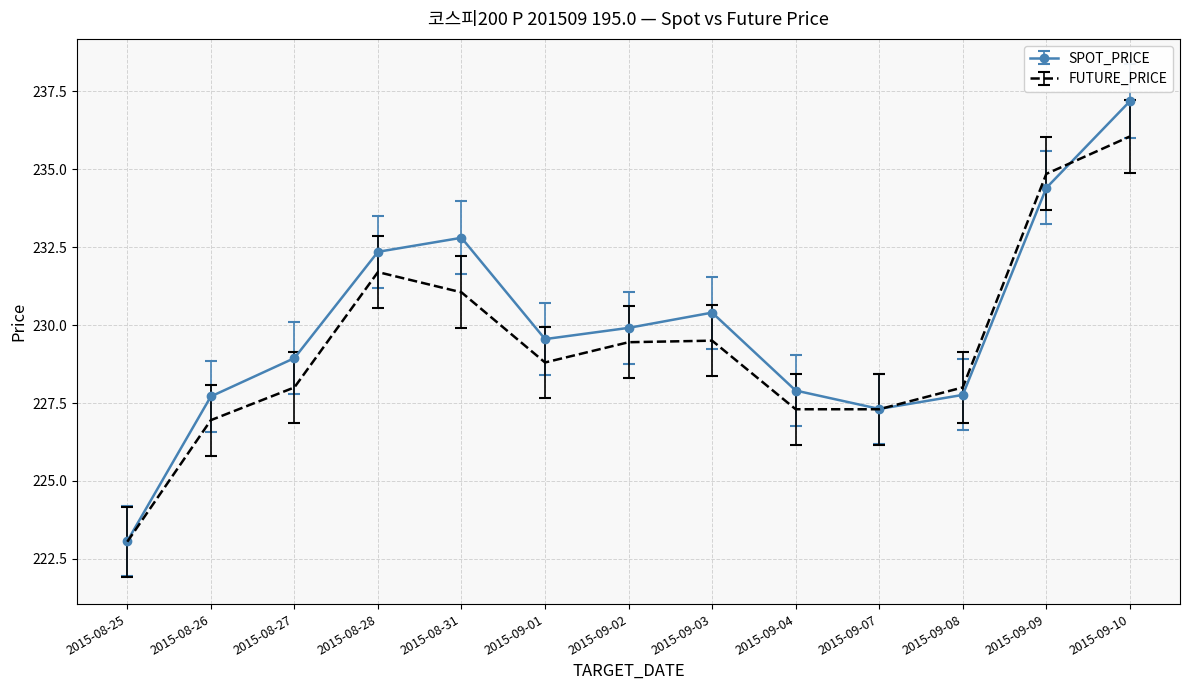

The value of FUTURE_PRICE at 2015-09-08 is 73.4. True or false?

False